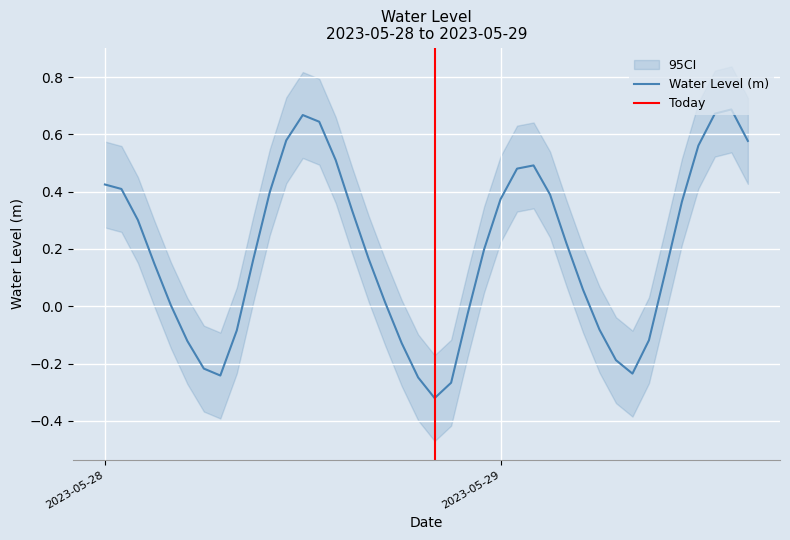

Does the chart display data point markers on the line(s)?

No